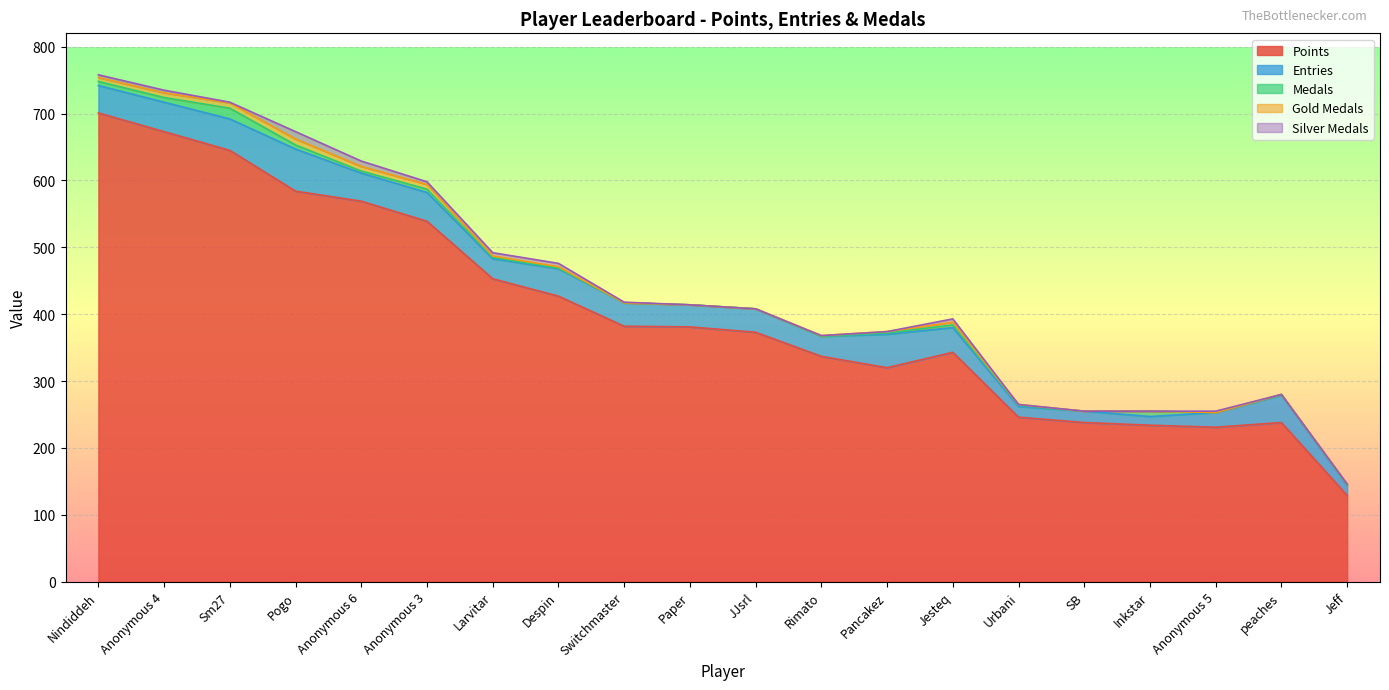

Which has a higher value, Pancakez or Anonymous 5?

Pancakez